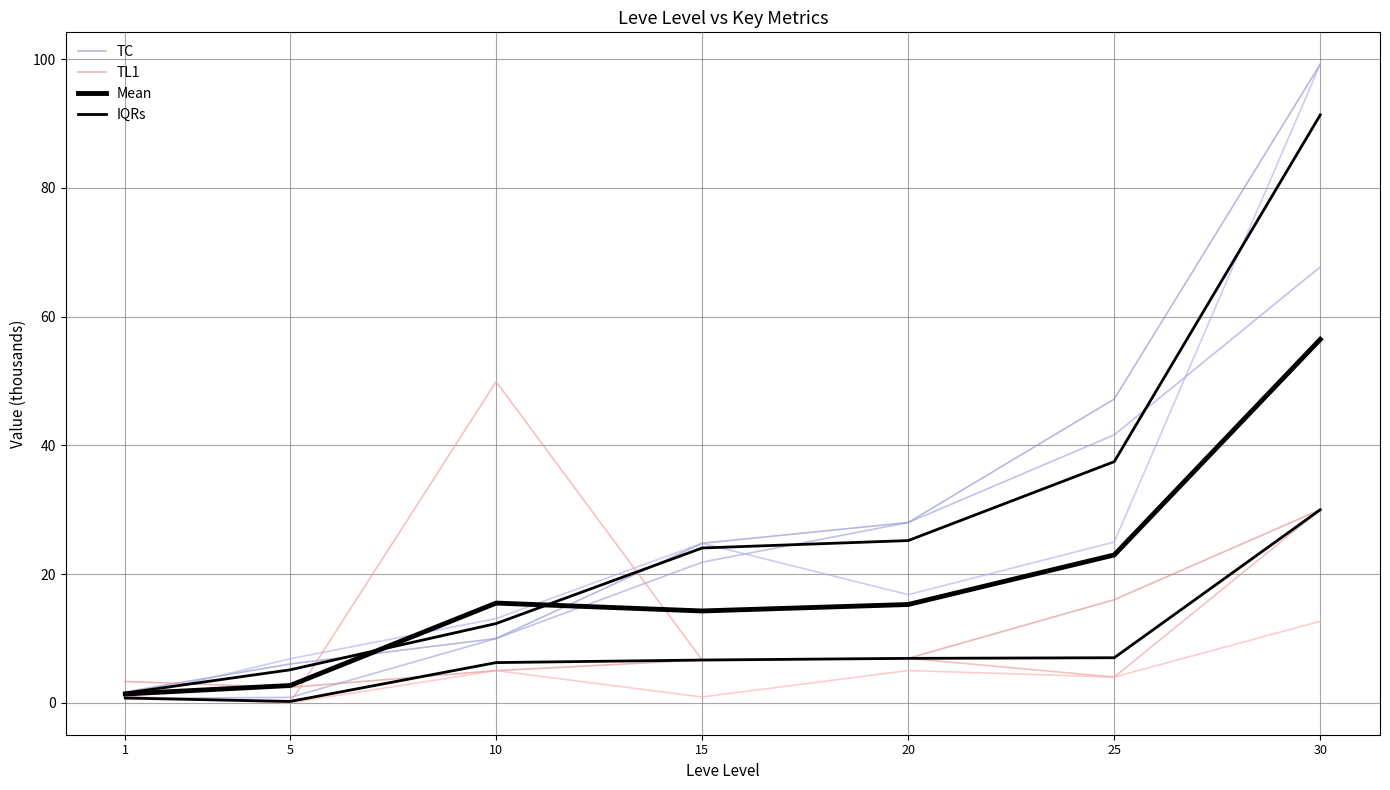

Is this an area chart (filled region under the line)?

No